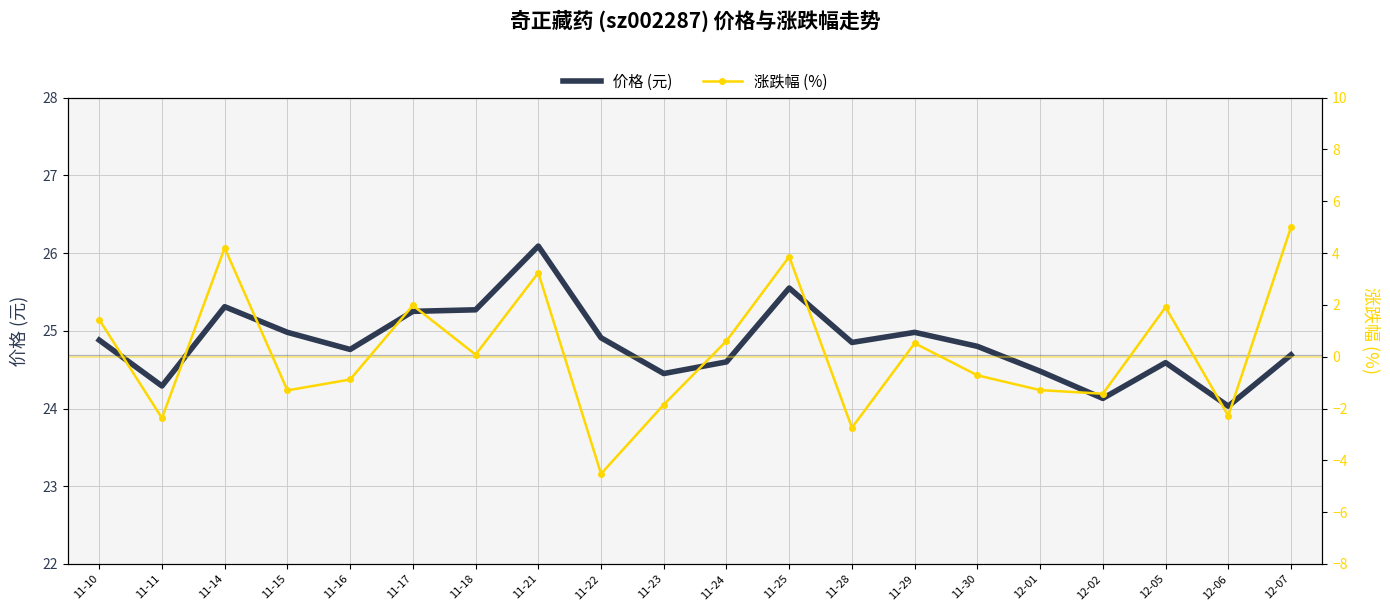

Which has a higher value, 11-18 or 11-21?

11-21